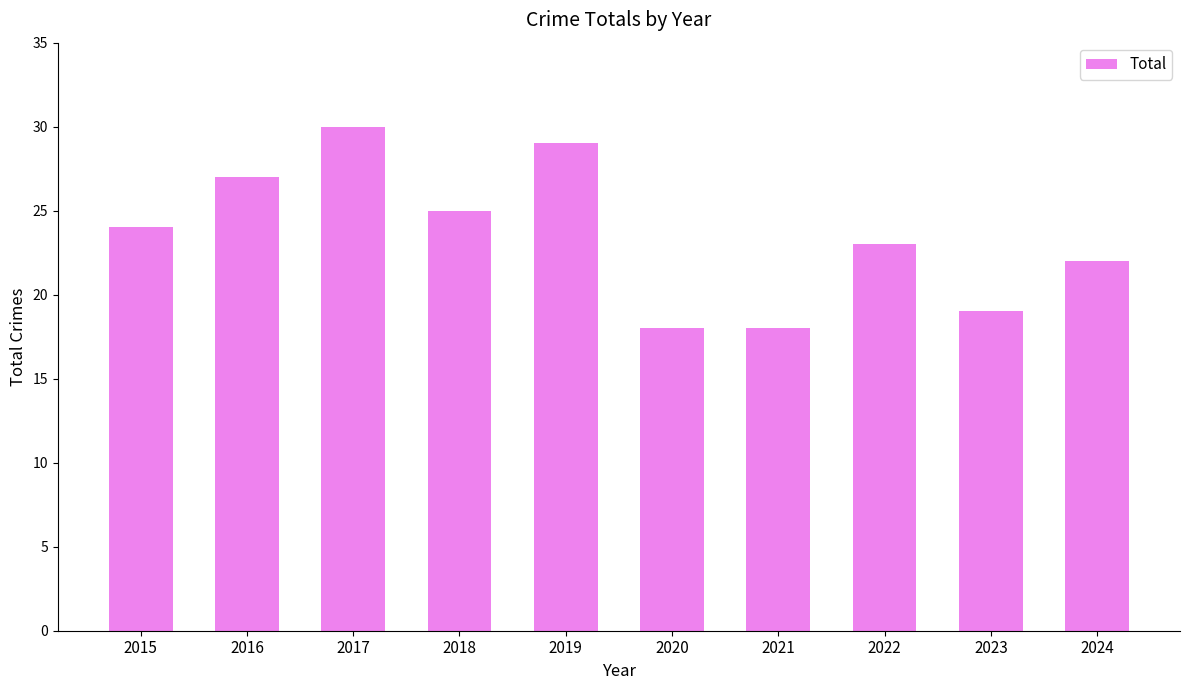

How many categories are shown in the chart?

10